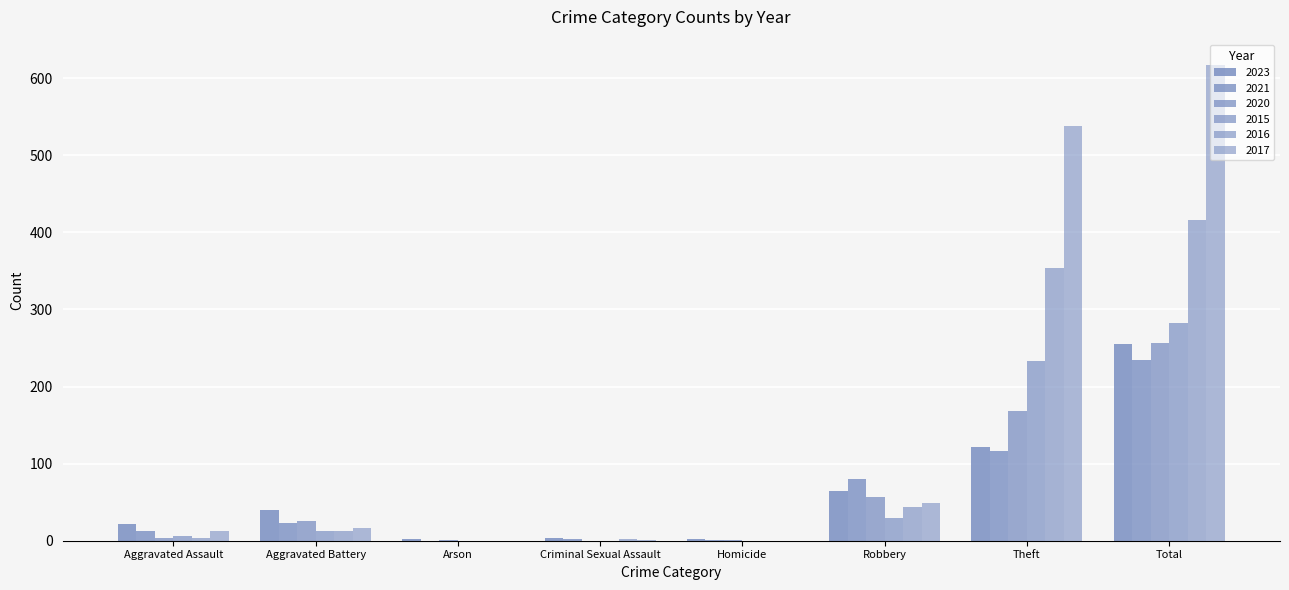

At which category is the sum across all series the highest?

Total